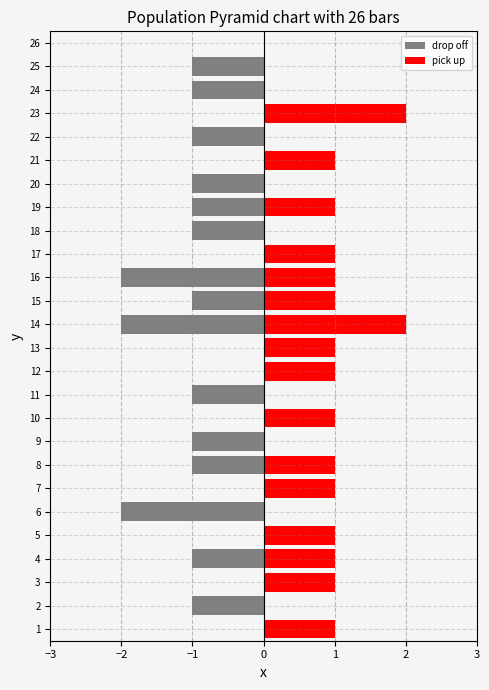

What position from the left is 12?

13